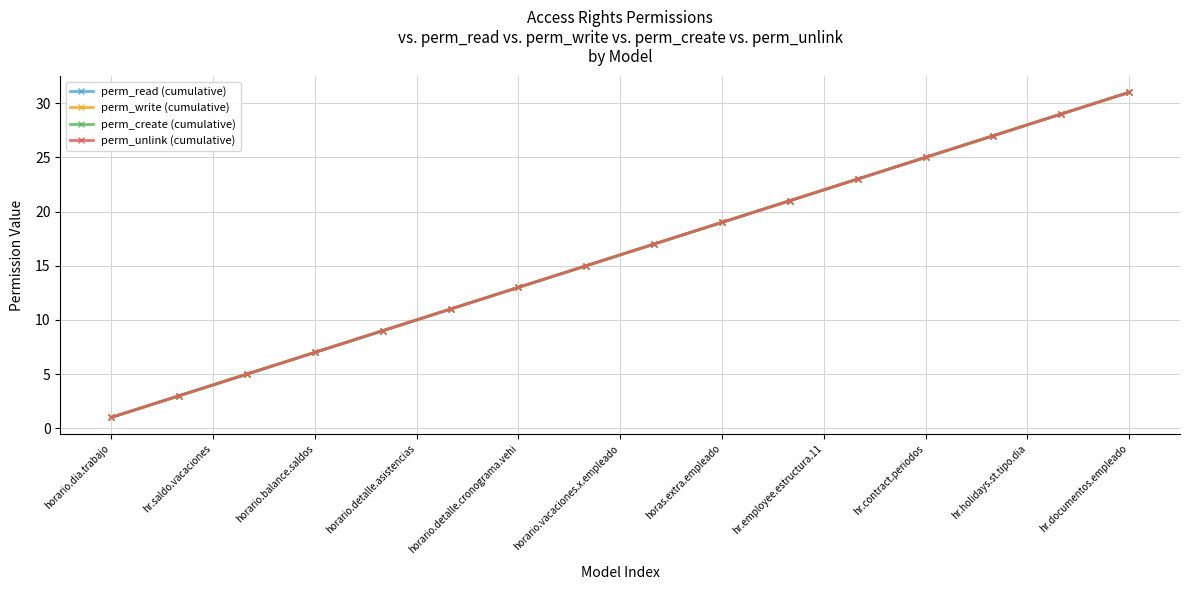

Is this an area chart (filled region under the line)?

No